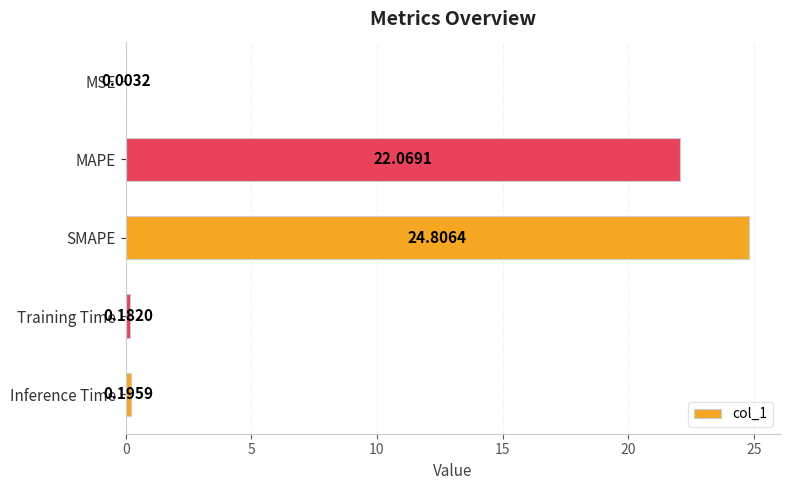

Are the bars grouped side by side (vs. stacked)?

No